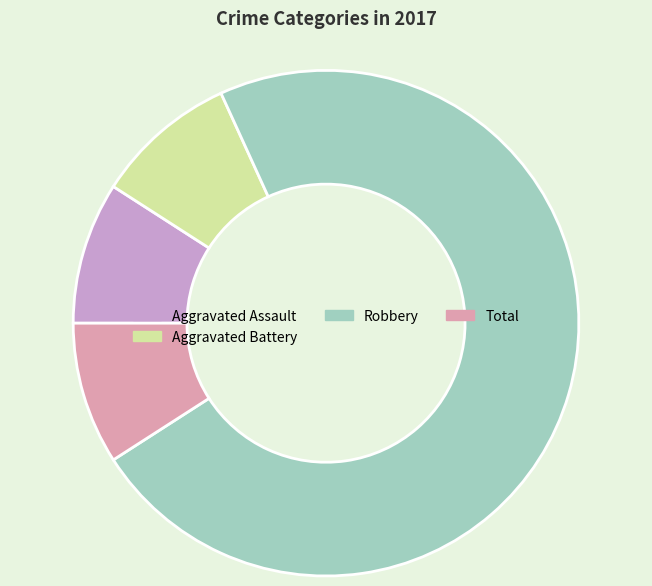

What is the largest slice in the pie chart?

Robbery